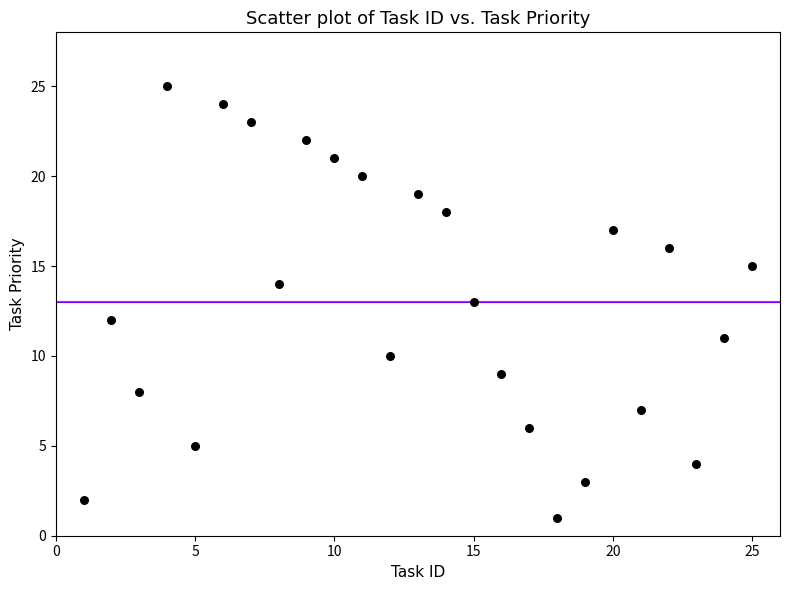

List the coordinates of all points as (X, Y) pairs, reading left to right.

(1, 2)  (2, 12)  (3, 8)  (4, 25)  (5, 5)  (6, 24)  (7, 23)  (8, 14)  (9, 22)  (10, 21)  (11, 20)  (12, 10)  (13, 19)  (14, 18)  (15, 13)  (16, 9)  (17, 6)  (18, 1)  (19, 3)  (20, 17)  (21, 7)  (22, 16)  (23, 4)  (24, 11)  (25, 15)